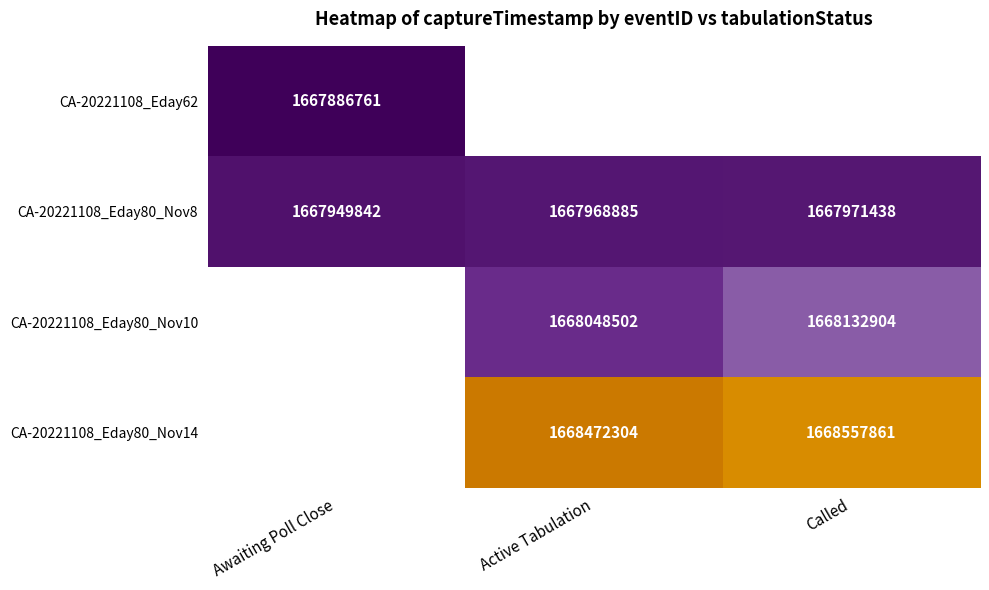

What is the sum of the CA-20221108_Eday80_Nov10 values at Called and Active Tabulation?

3336181406